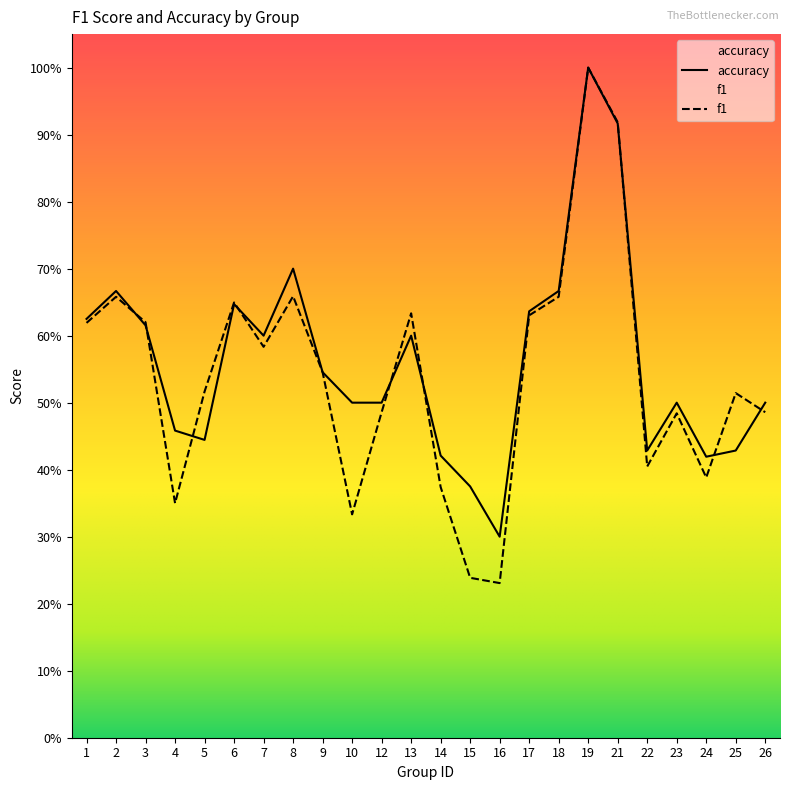

Which series ends up on top after the final intersection of f1 and accuracy?

accuracy